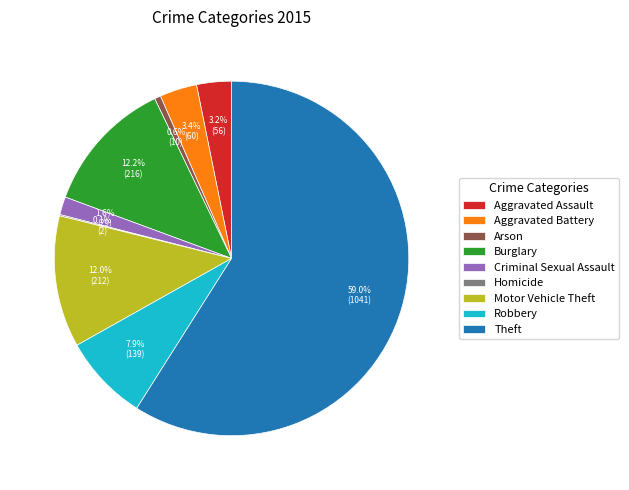

Between Arson and Burglary, which is larger?

Burglary